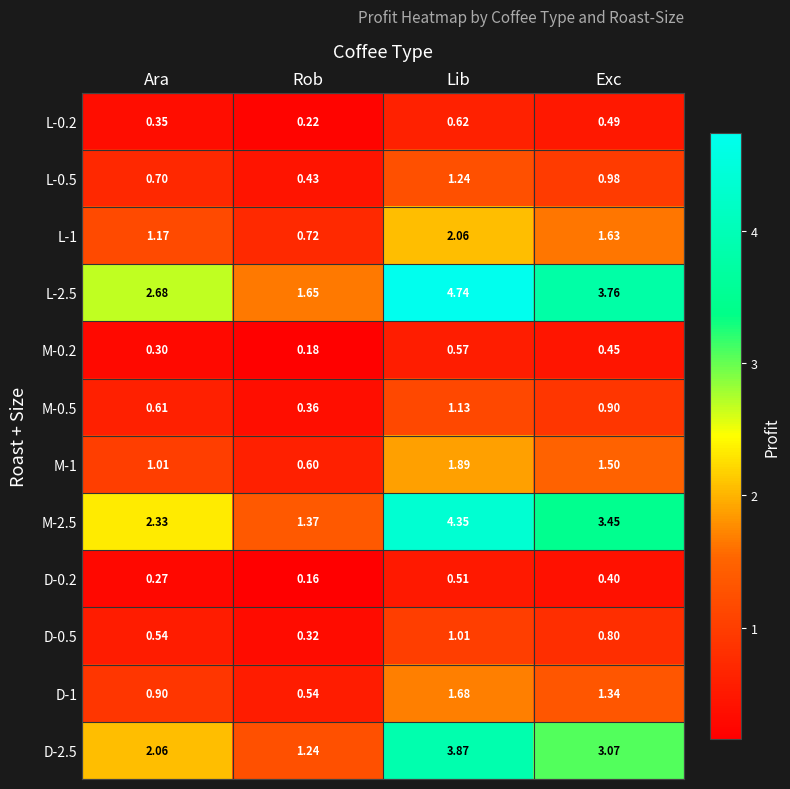

What is the difference between the highest and lowest values at Ara?

2.4